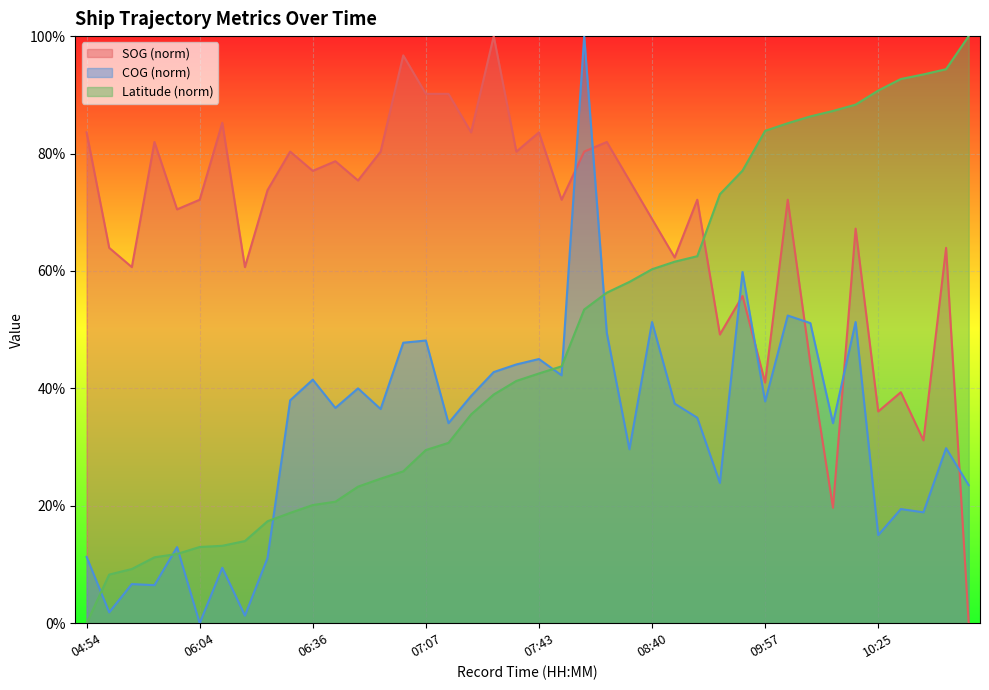

Count the number of categories in the chart.

40